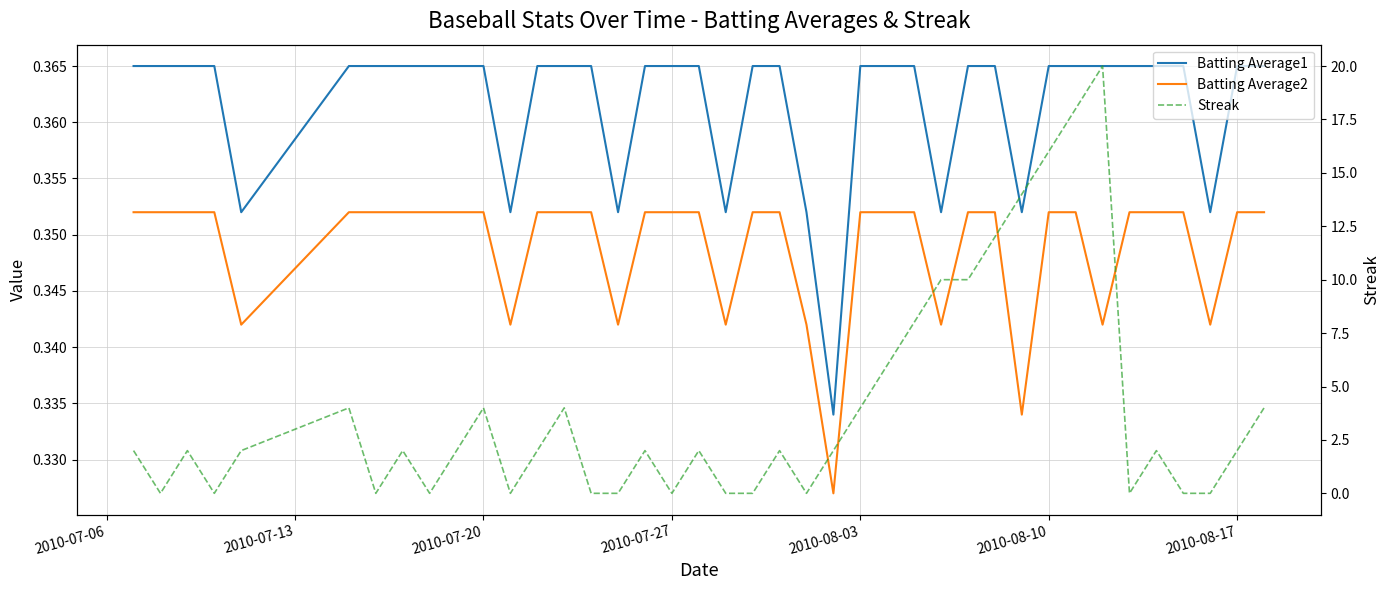

Reading left to right, list all the values displayed in this chart.

Batting Average1: 0.4	0.4	0.4	0.4	0.4	0.4	0.4	0.4	0.4	0.4	0.4	0.4	0.4	0.4	0.4	0.4	0.4	0.4	0.4	0.4	0.4	0.4	0.4	0.3	0.4	0.4	0.4	0.4	0.4	0.4	0.4	0.4	0.4	0.4	0.4	0.4	0.4	0.4	0.4	0.4
Batting Average2: 0.4	0.4	0.4	0.4	0.3	0.4	0.4	0.4	0.4	0.4	0.4	0.3	0.4	0.4	0.4	0.3	0.4	0.4	0.4	0.3	0.4	0.4	0.3	0.3	0.4	0.4	0.4	0.3	0.4	0.4	0.3	0.4	0.4	0.3	0.4	0.4	0.4	0.3	0.4	0.4
Streak: 2.0	0.0	2.0	0.0	2.0	4.0	0.0	2.0	0.0	2.0	4.0	0.0	2.0	4.0	0.0	0.0	2.0	0.0	2.0	0.0	0.0	2.0	0.0	2.0	4.0	6.0	8.0	10.0	10.0	12.0	14.0	16.0	18.0	20.0	0.0	2.0	0.0	0.0	2.0	4.0